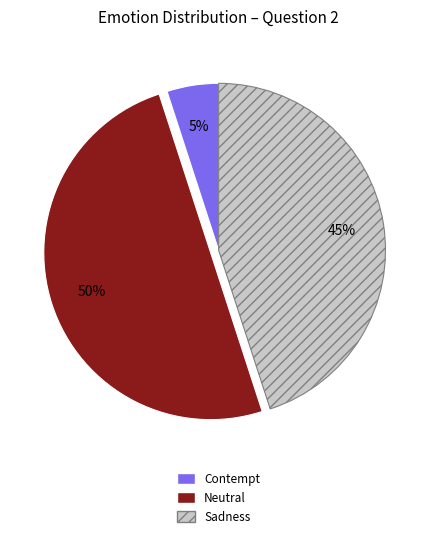

To the nearest percent, what is the difference between the largest and smallest slice percentages?

45%